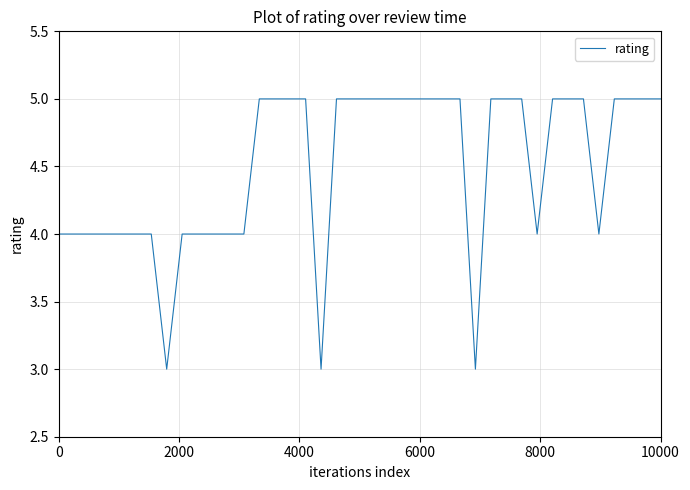

What is the smallest value displayed?

3